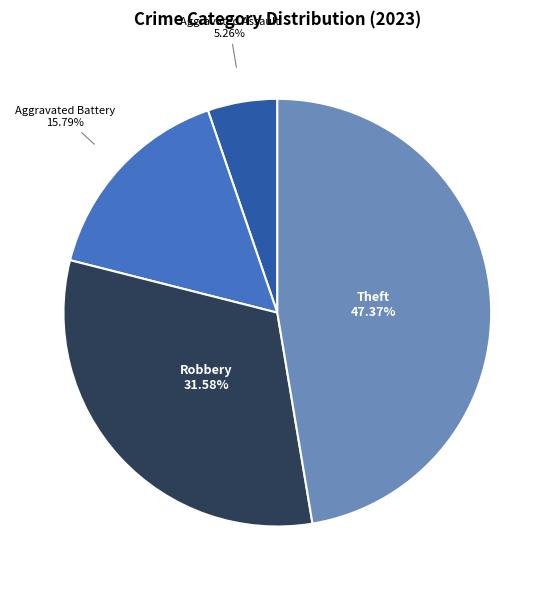

Does any single category account for the majority?

No